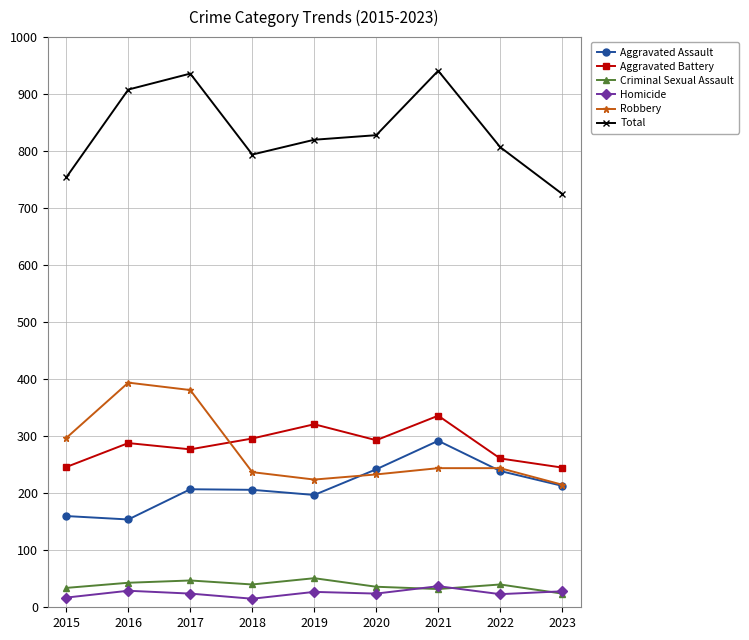

Between 2017 and 2018, which series saw the biggest shift?

Robbery